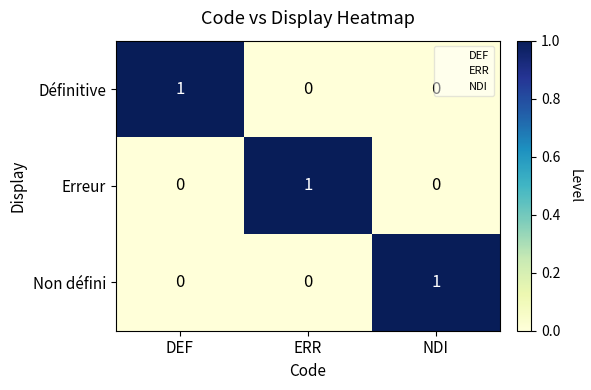

Count the Non défini values in the range 0 to 1.

3